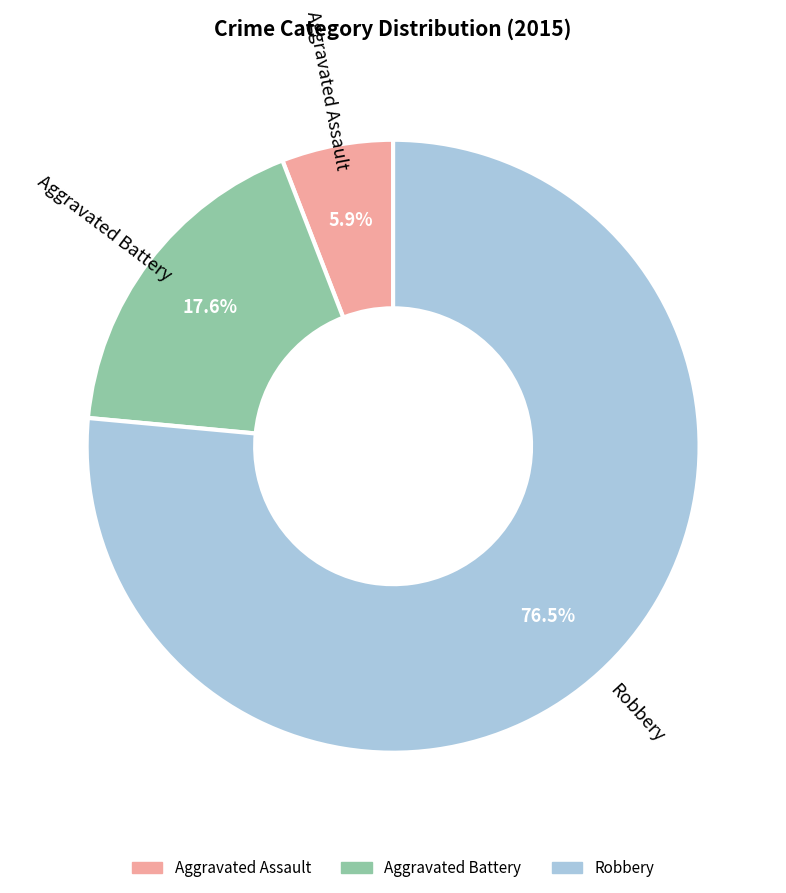

To the nearest percent, what portion does Aggravated Assault represent?

6%